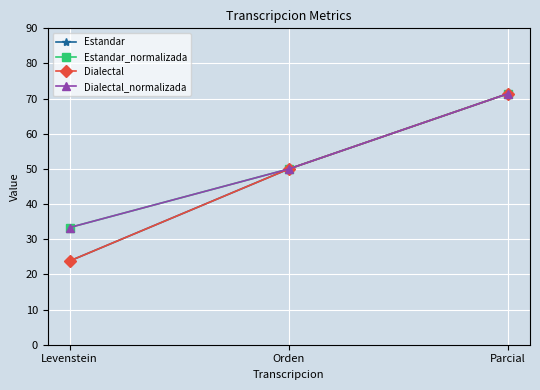

How many lines are shown in the chart?

4